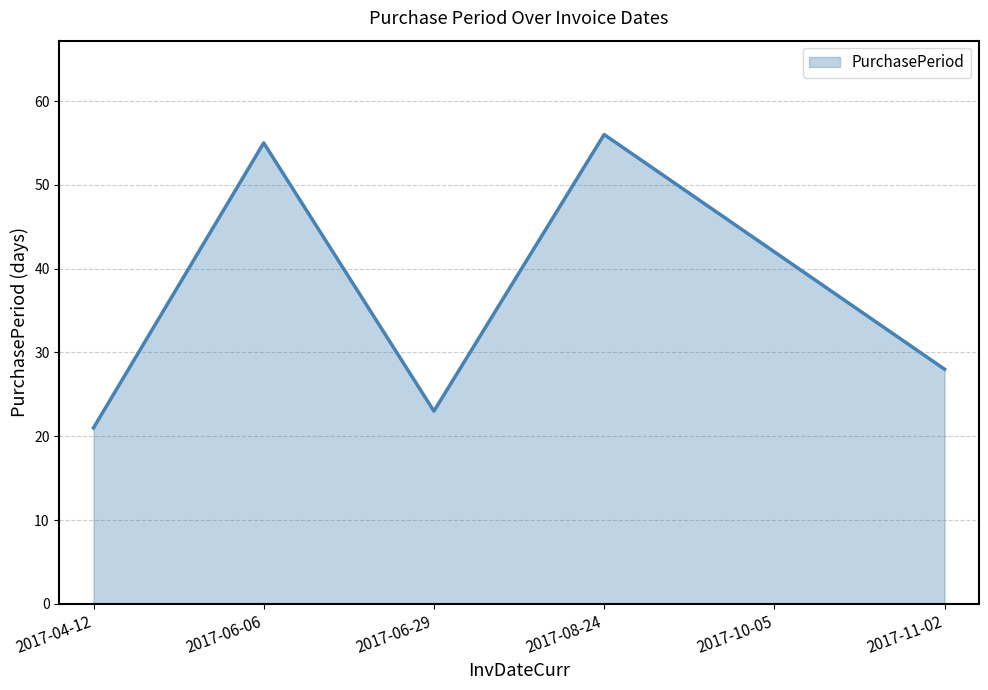

Rank the categories by value from highest to lowest.

2017-08-24, 2017-06-06, 2017-10-05, 2017-11-02, 2017-06-29, 2017-04-12